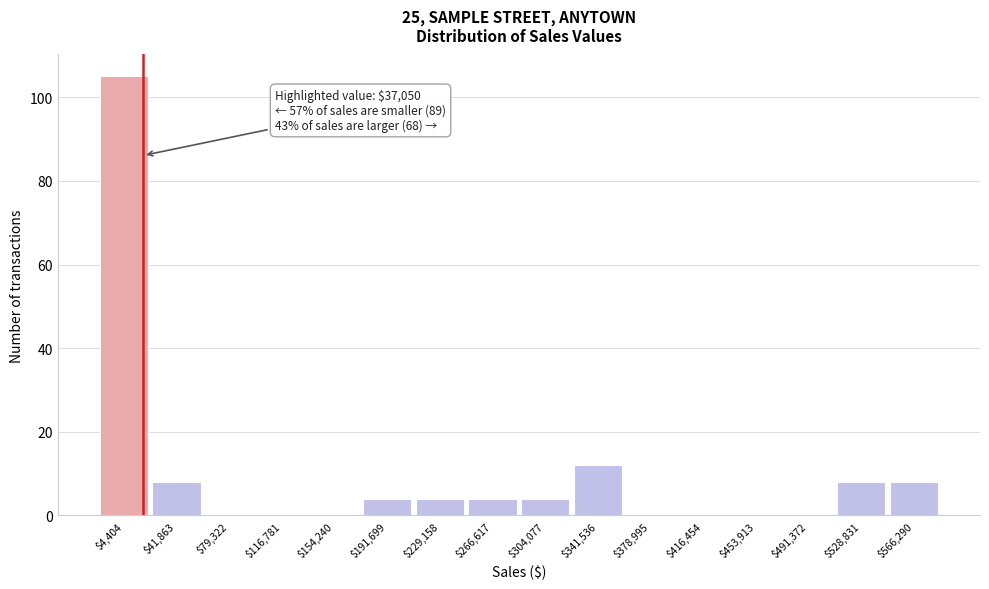

Where is the data nearest to the value 52?

$341,536